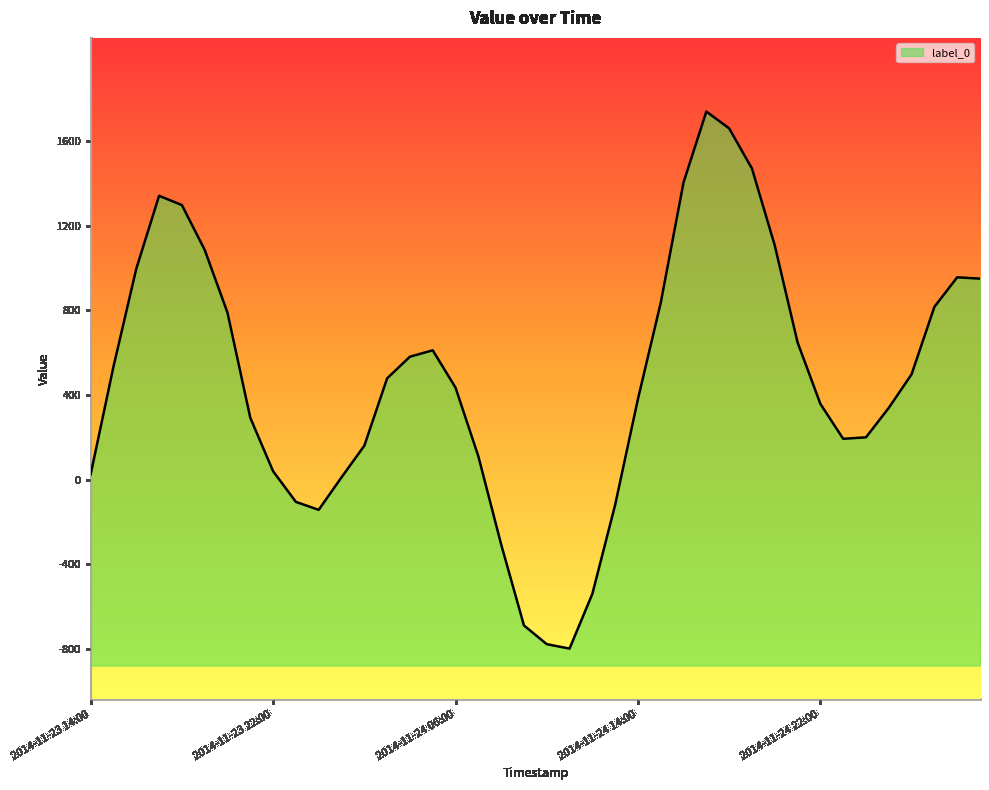

List the labels in order of value, smallest first.

2014-11-24 11:00, 2014-11-24 10:00, 2014-11-24 09:00, 2014-11-24 12:00, 2014-11-24 08:00, 2014-11-24 00:00, 2014-11-24 13:00, 2014-11-23 23:00, 2014-11-24 01:00, 2014-11-23 14:00, 2014-11-23 22:00, 2014-11-24 07:00, 2014-11-24 02:00, 2014-11-24 23:00, 2014-11-25 00:00, 2014-11-23 21:00, 2014-11-25 01:00, 2014-11-24 22:00, 2014-11-24 14:00, 2014-11-24 06:00, 2014-11-24 03:00, 2014-11-25 02:00, 2014-11-23 15:00, 2014-11-24 04:00, 2014-11-24 05:00, 2014-11-24 21:00, 2014-11-23 20:00, 2014-11-25 03:00, 2014-11-24 15:00, 2014-11-25 05:00, 2014-11-25 04:00, 2014-11-23 16:00, 2014-11-23 19:00, 2014-11-24 20:00, 2014-11-23 18:00, 2014-11-23 17:00, 2014-11-24 16:00, 2014-11-24 19:00, 2014-11-24 18:00, 2014-11-24 17:00